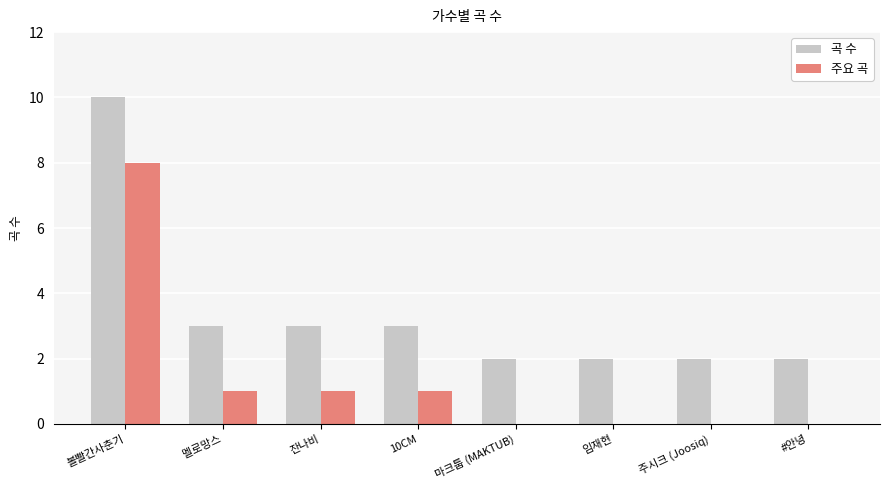

What is the sum of all 곡 수 values?

27